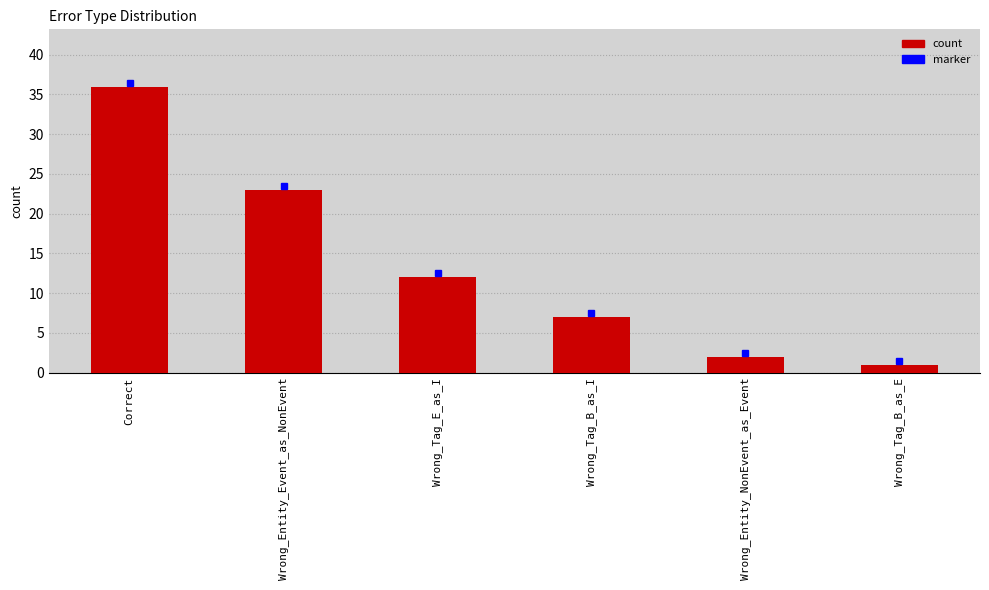

Reading left to right, transcribe all the data shown in this chart.

Correct=36	Wrong_Entity_Event_as_NonEvent=23	Wrong_Tag_E_as_I=12	Wrong_Tag_B_as_I=7	Wrong_Entity_NonEvent_as_Event=2	Wrong_Tag_B_as_E=1